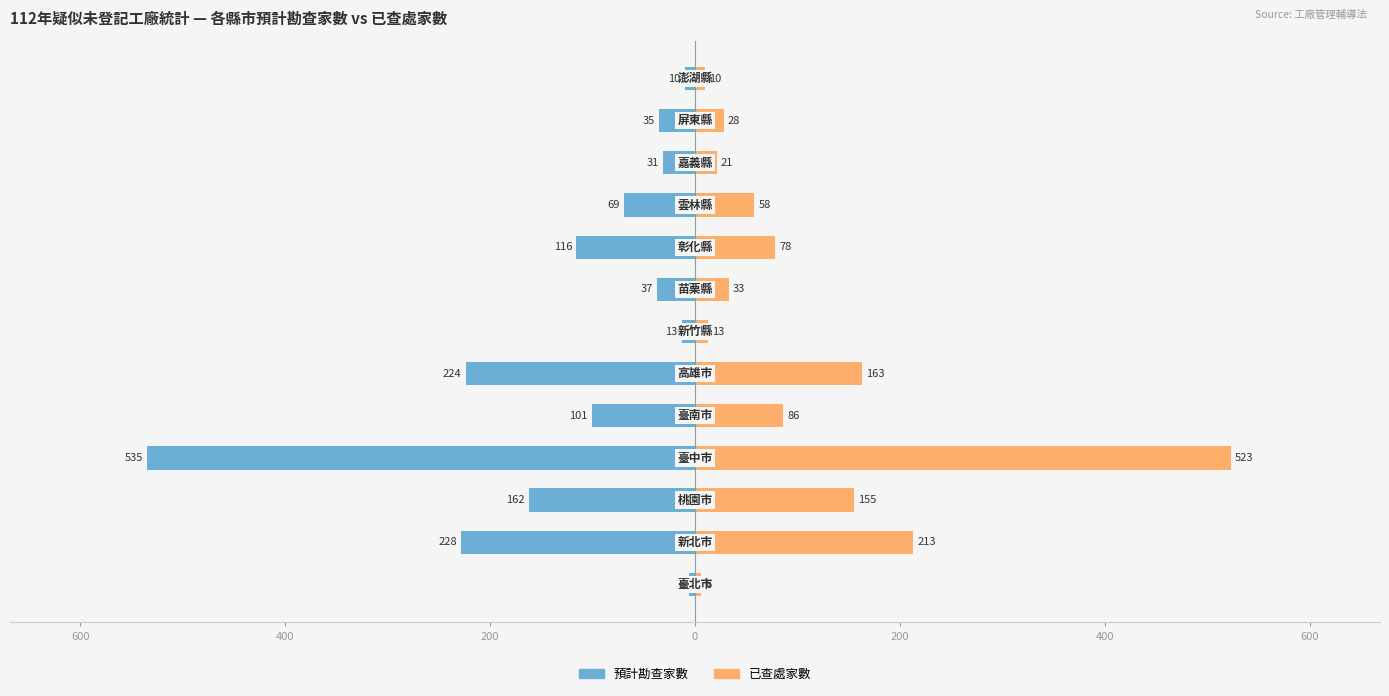

Reading left to right, what are all the values shown in this chart?

預計勘查家數: -6	-228	-162	-535	-101	-224	-13	-37	-116	-69	-31	-35	-10
已查處家數: 6	213	155	523	86	163	13	33	78	58	21	28	10